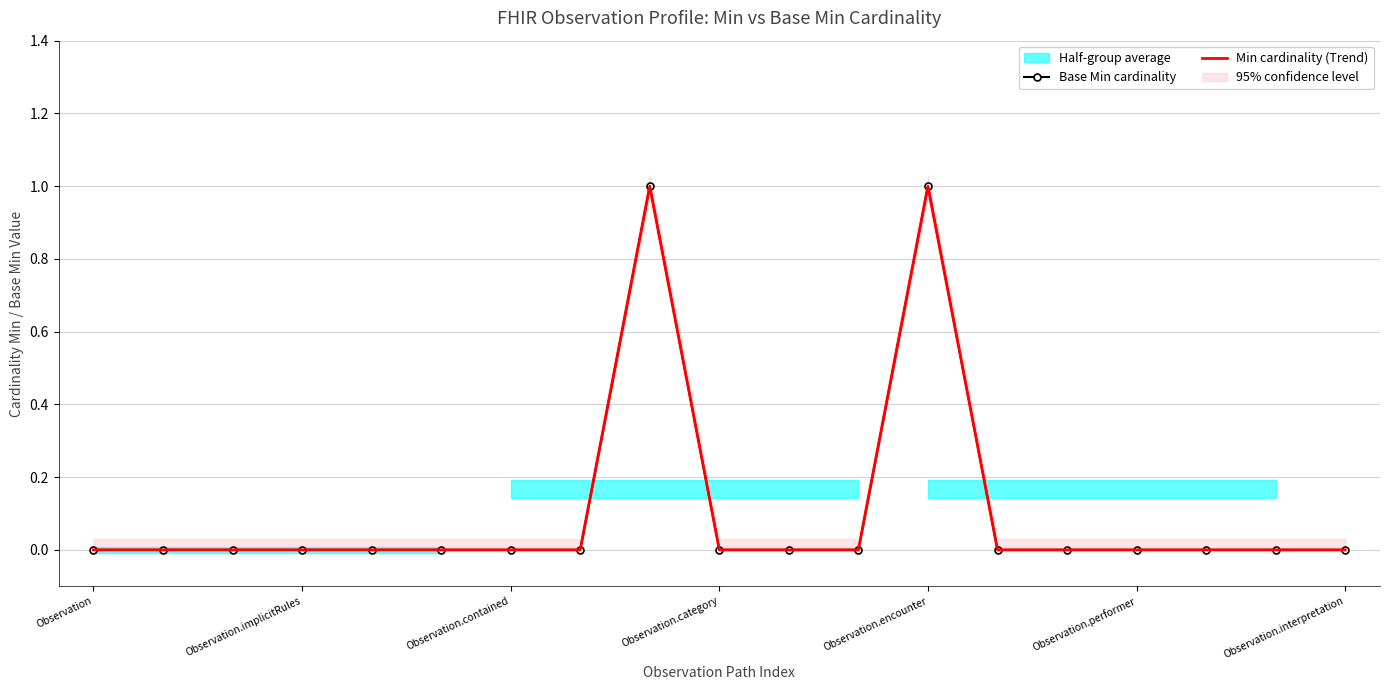

How many lines are shown in the chart?

2